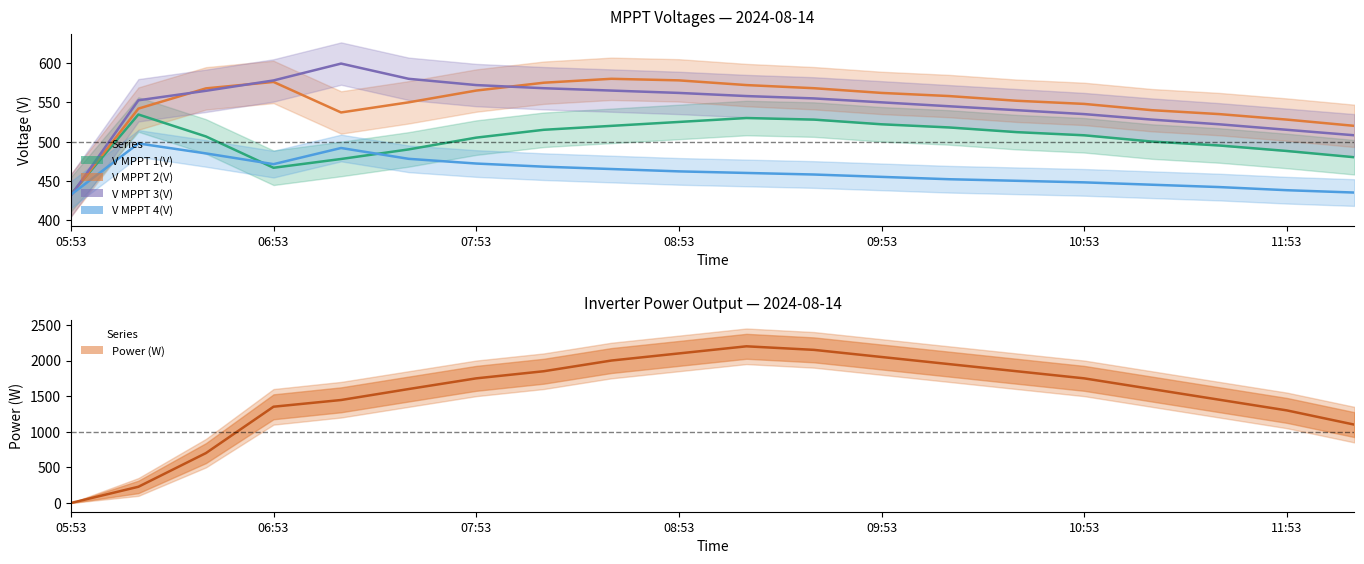

True or false: V MPPT 3(V) has a value of 884.5 at 11:33.

False